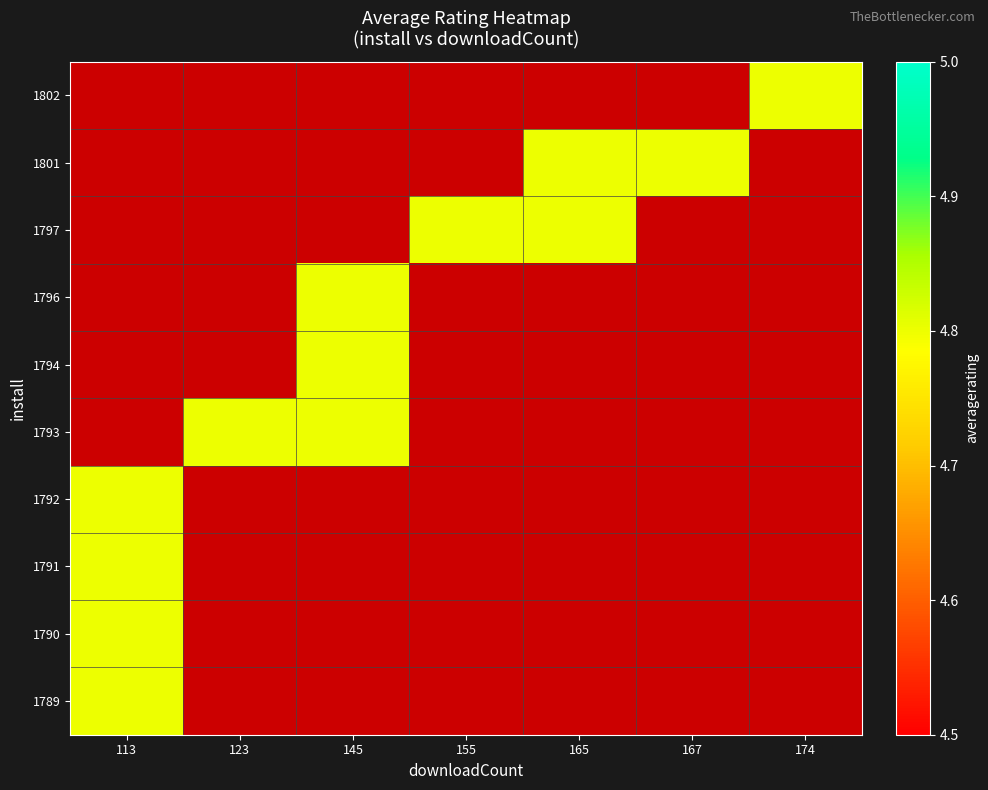

Reading left to right, extract all data points from this chart.

1789: 113=4.8	123=0.0	145=0.0	155=0.0	165=0.0	167=0.0	174=0.0
1790: 113=4.8	123=0.0	145=0.0	155=0.0	165=0.0	167=0.0	174=0.0
1791: 113=4.8	123=0.0	145=0.0	155=0.0	165=0.0	167=0.0	174=0.0
1792: 113=4.8	123=0.0	145=0.0	155=0.0	165=0.0	167=0.0	174=0.0
1793: 113=0.0	123=4.8	145=4.8	155=0.0	165=0.0	167=0.0	174=0.0
1794: 113=0.0	123=0.0	145=4.8	155=0.0	165=0.0	167=0.0	174=0.0
1796: 113=0.0	123=0.0	145=4.8	155=0.0	165=0.0	167=0.0	174=0.0
1797: 113=0.0	123=0.0	145=0.0	155=4.8	165=4.8	167=0.0	174=0.0
1801: 113=0.0	123=0.0	145=0.0	155=0.0	165=4.8	167=4.8	174=0.0
1802: 113=0.0	123=0.0	145=0.0	155=0.0	165=0.0	167=0.0	174=4.8